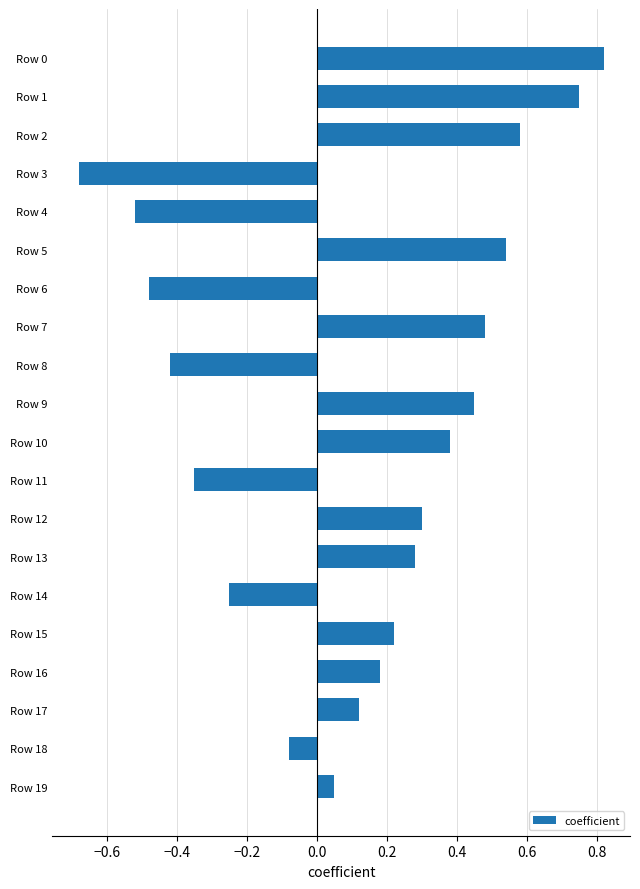

At which category does the chart reach its peak across all series?

Row 0